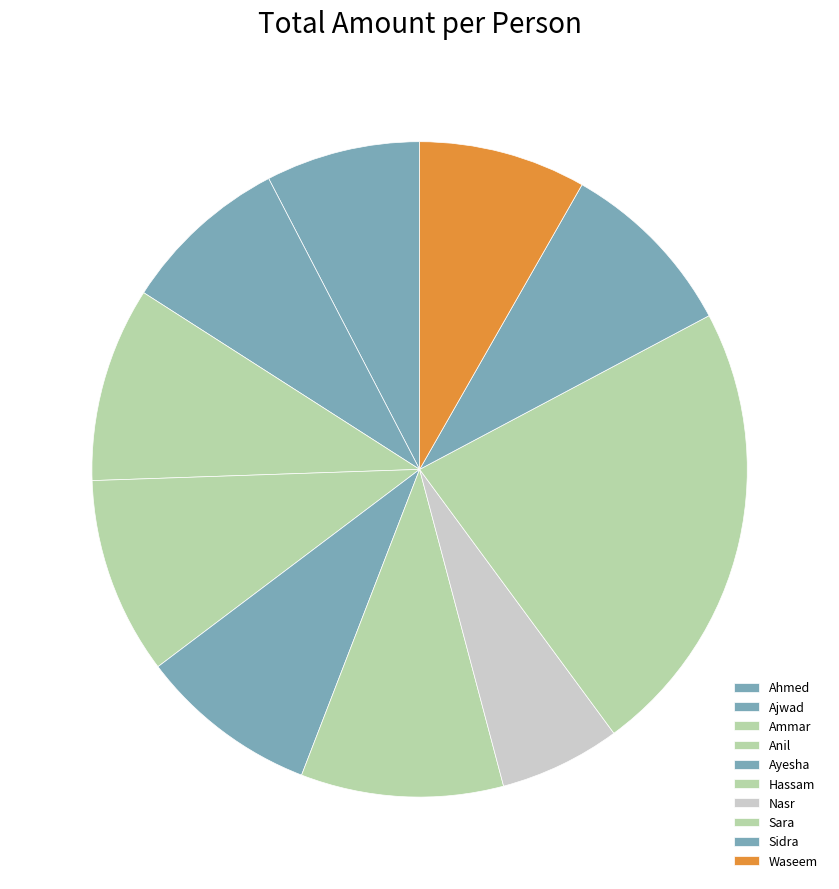

The Ammar slice represents 10% of the pie. True or false?

True